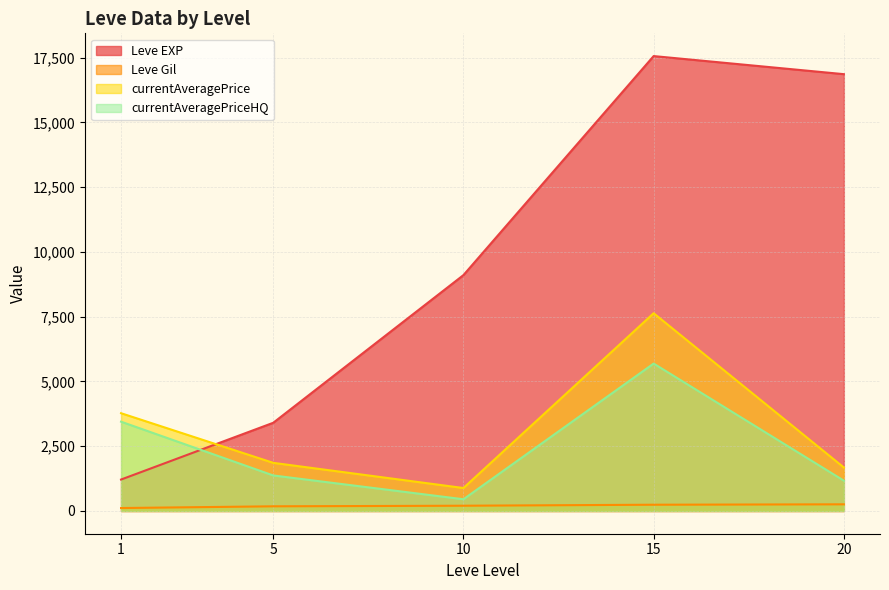

List the series in order of their peak value, lowest first.

Leve Gil, currentAveragePriceHQ, currentAveragePrice, Leve EXP